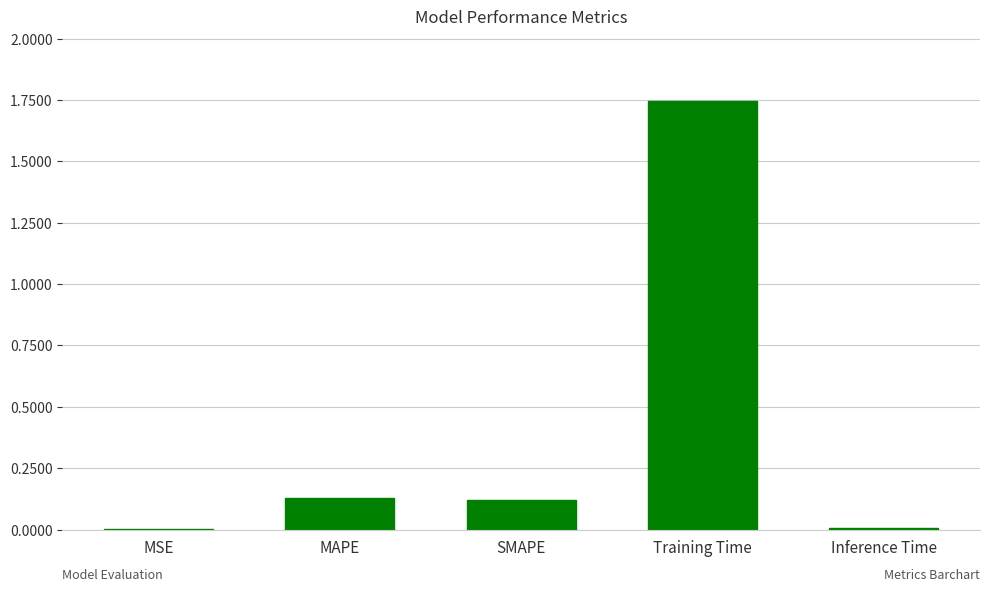

Which label corresponds to the largest value in the chart?

Training Time